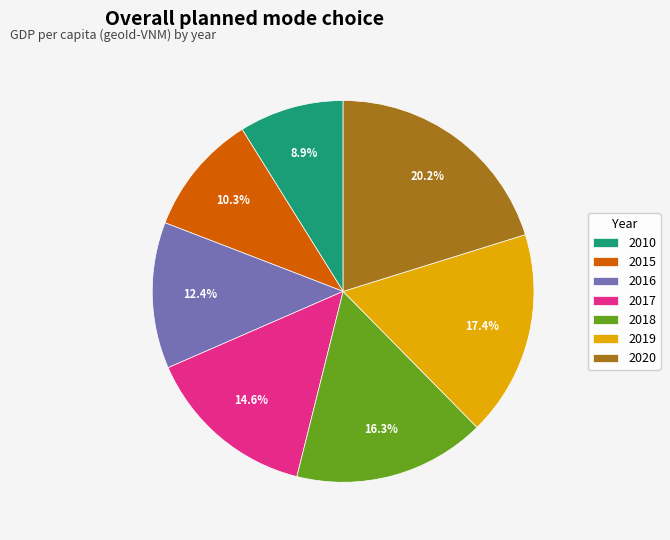

What percentage is the 2010 slice, to the nearest percent?

9%